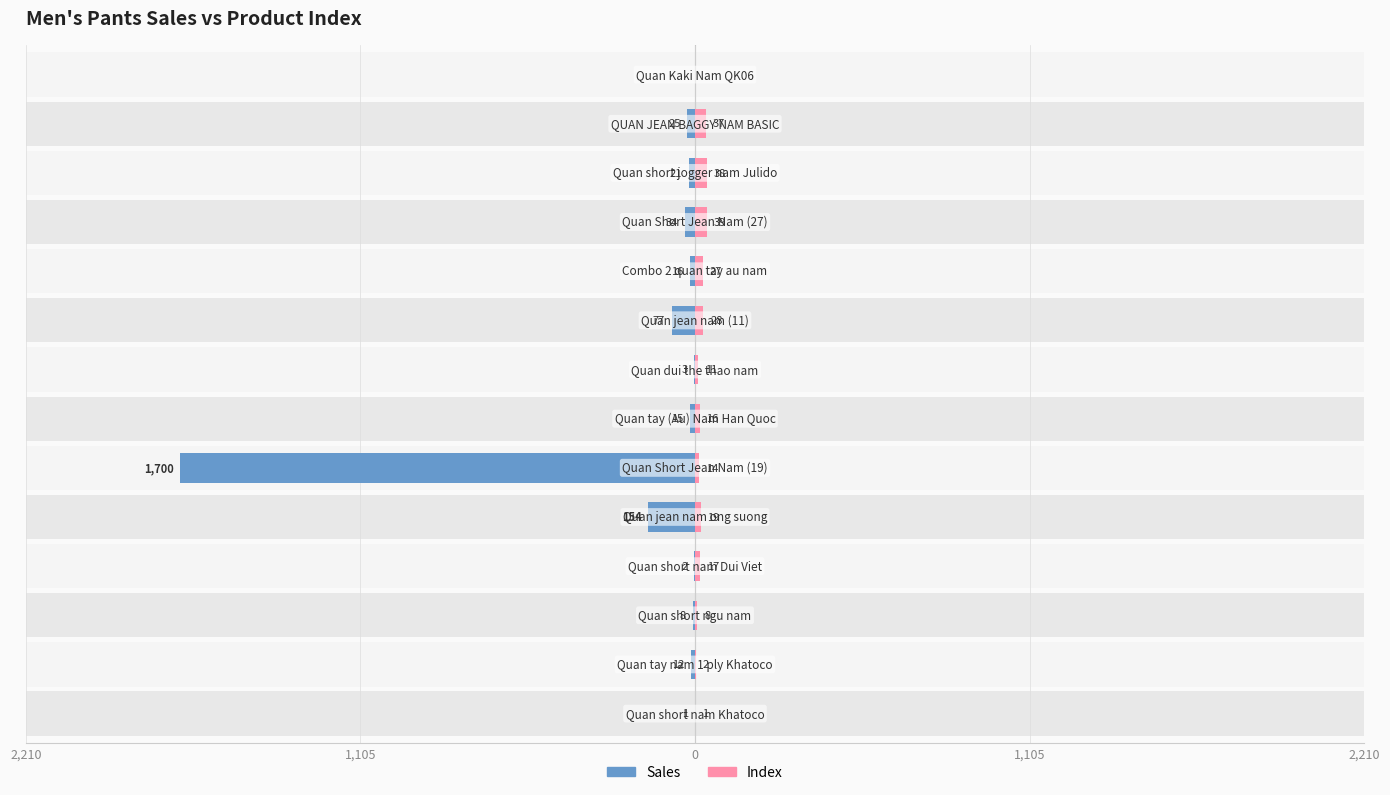

Are the bars grouped side by side (vs. stacked)?

Yes